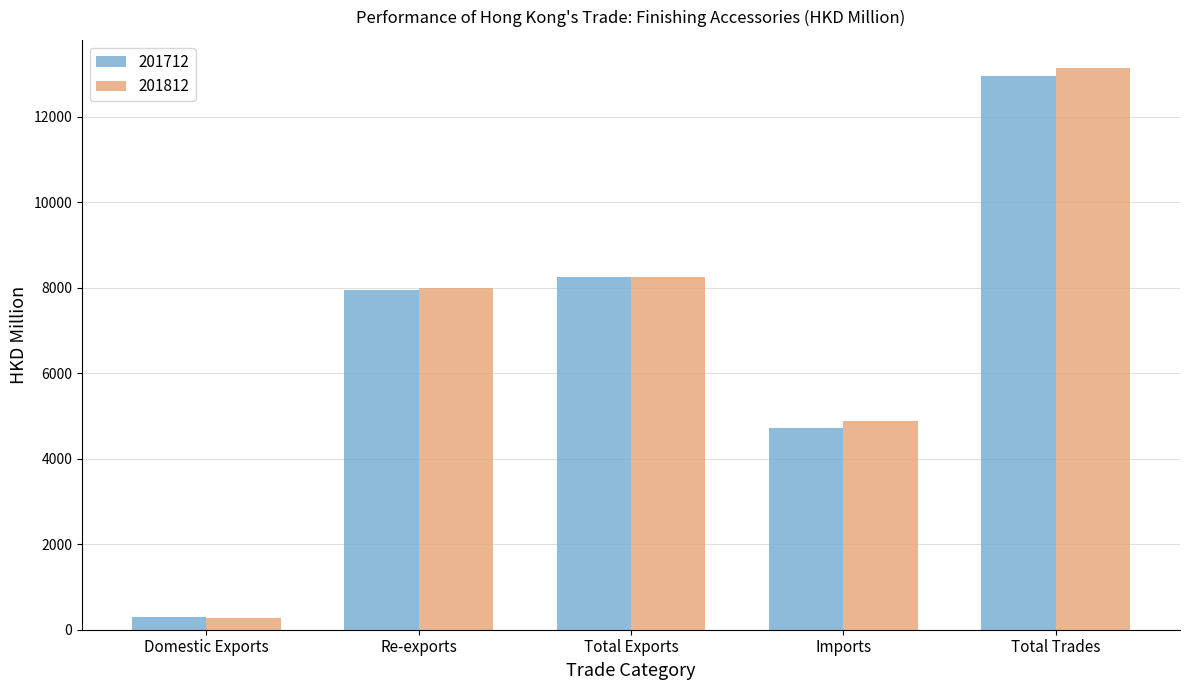

What are all the series names shown in the legend?

201712, 201812